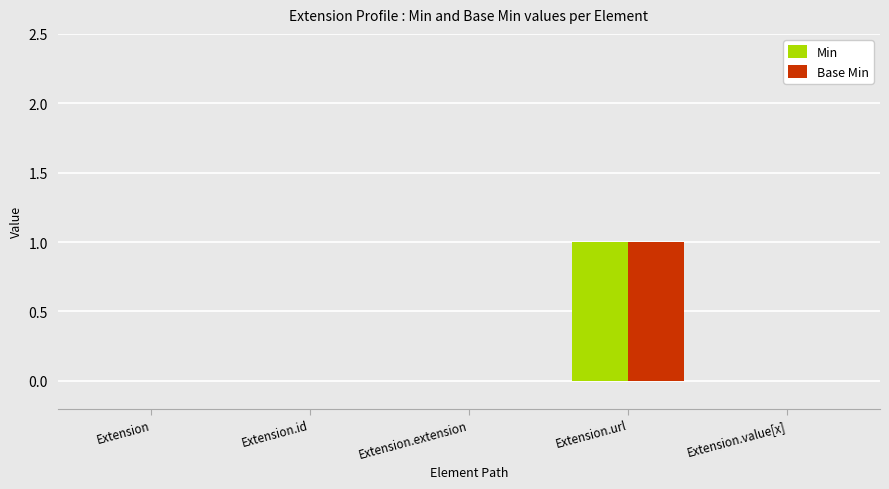

How many series are shown in this chart?

2